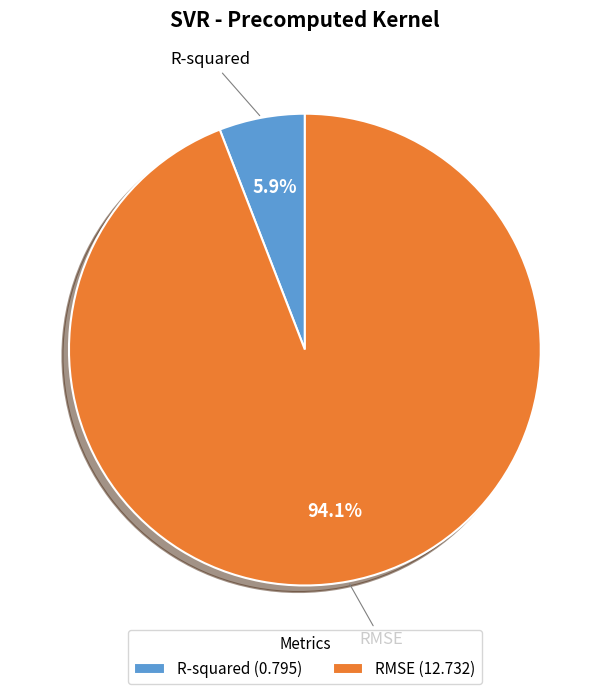

To the nearest percent, what is the difference between the RMSE and R-squared slice percentages?

88%